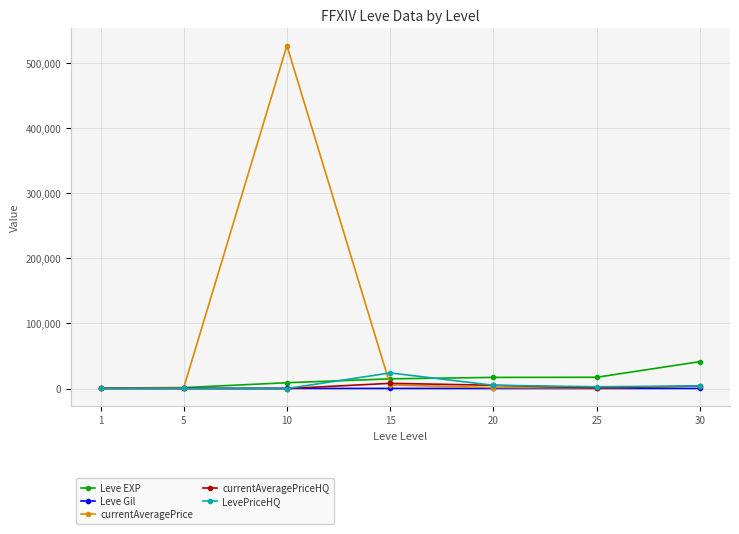

What is the value of the LevePriceHQ point at the 6th from the left?

2700.0